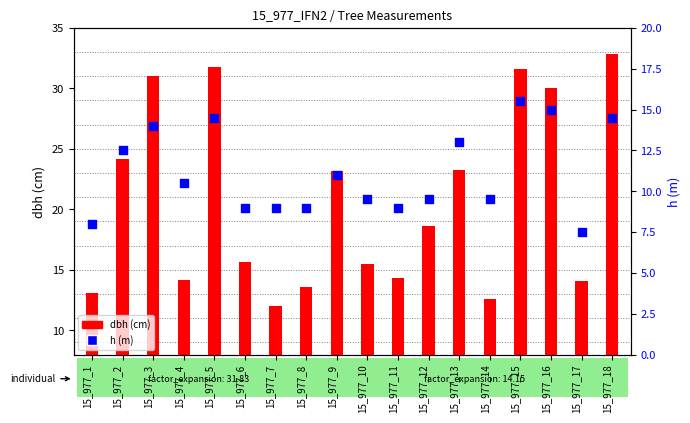

Which series reaches the maximum Y coordinate?

dbh (cm)